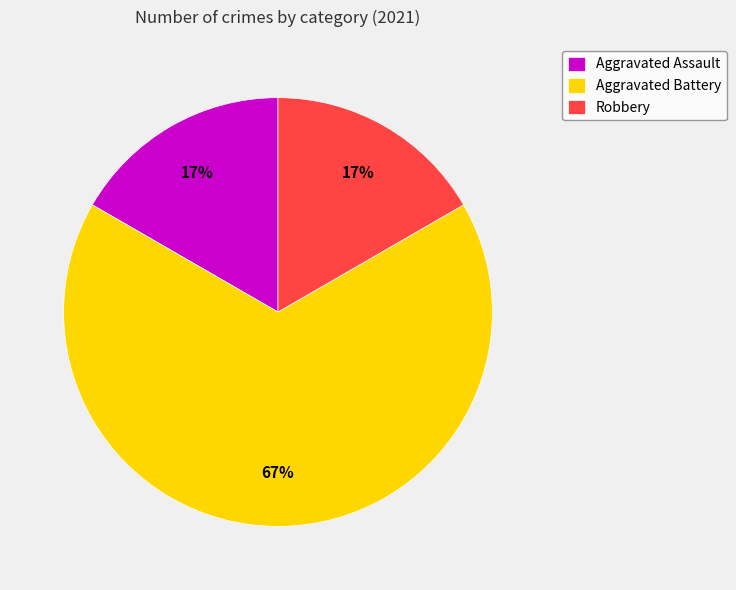

What percentage is the Aggravated Assault slice, to the nearest percent?

17%